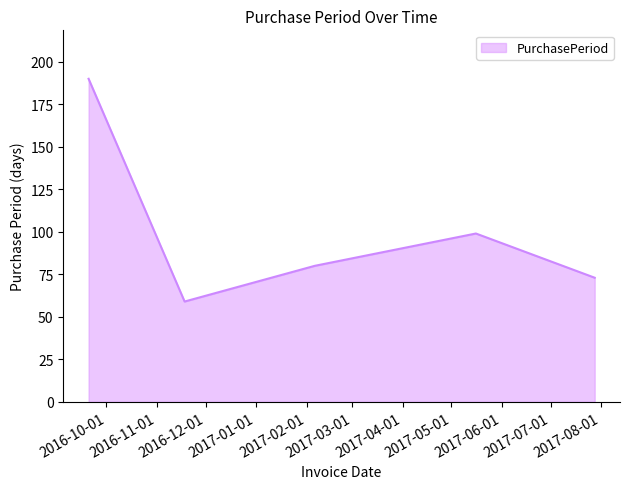

What is the maximum value shown in the chart?

190